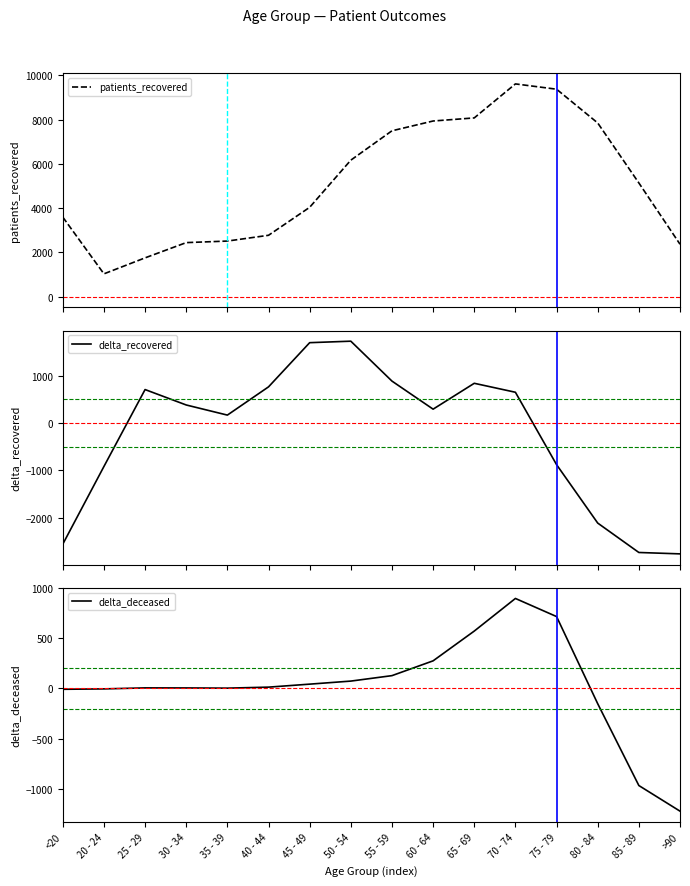

True or false: delta_deceased has more than 2 interior local peaks.

False